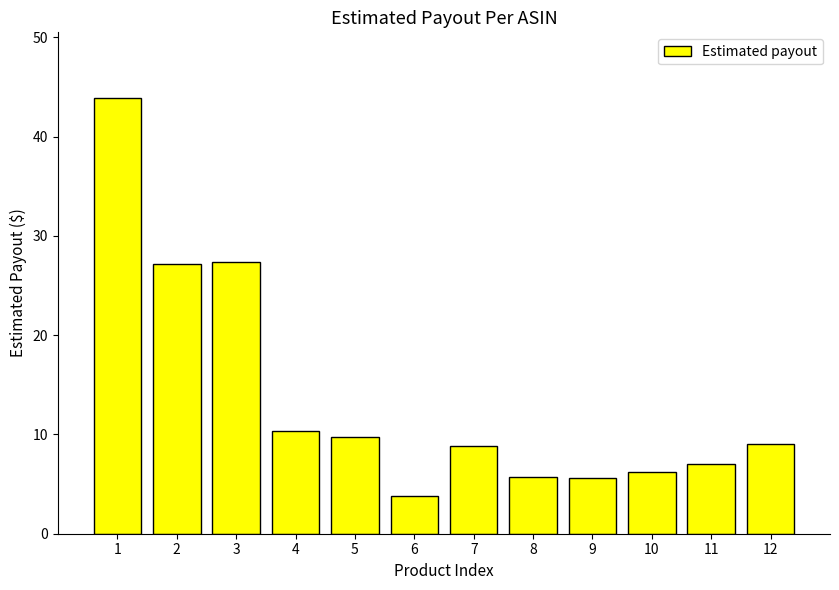

True or false: the data shows 6.2 at 10.

True